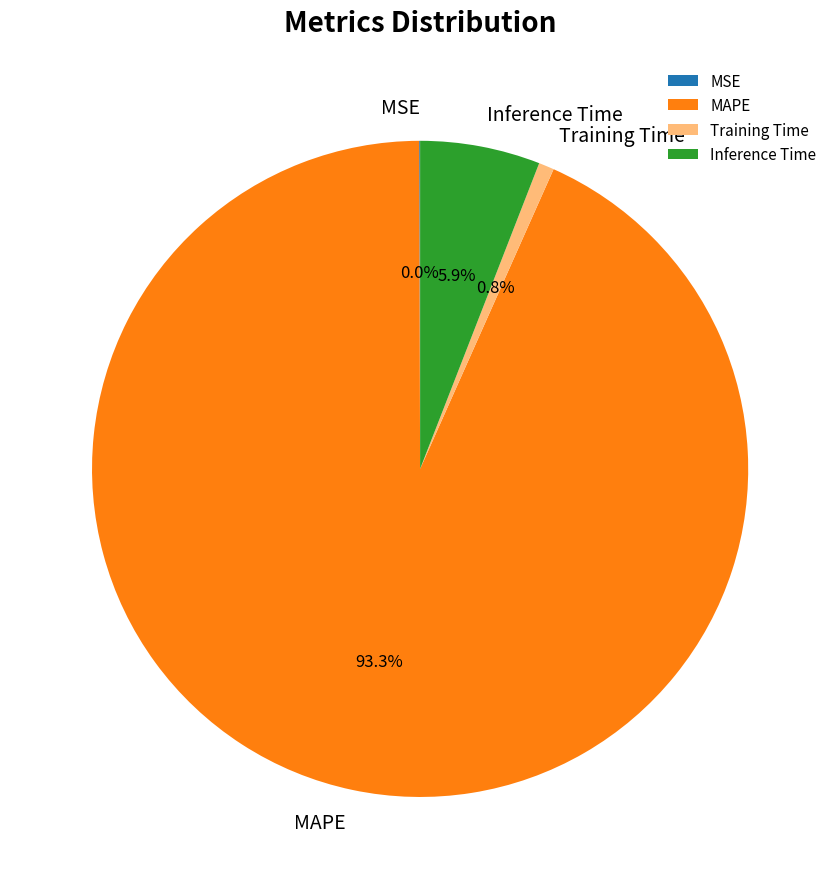

What is the total percentage of Inference Time and Training Time?

6.7%